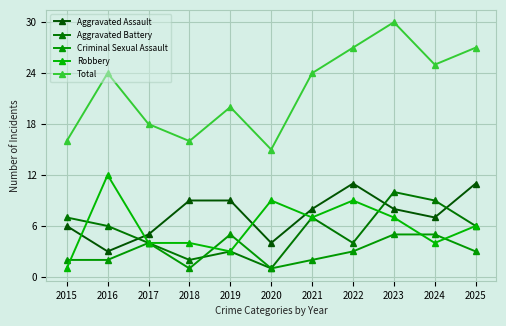

How many categories are shown in the chart?

11